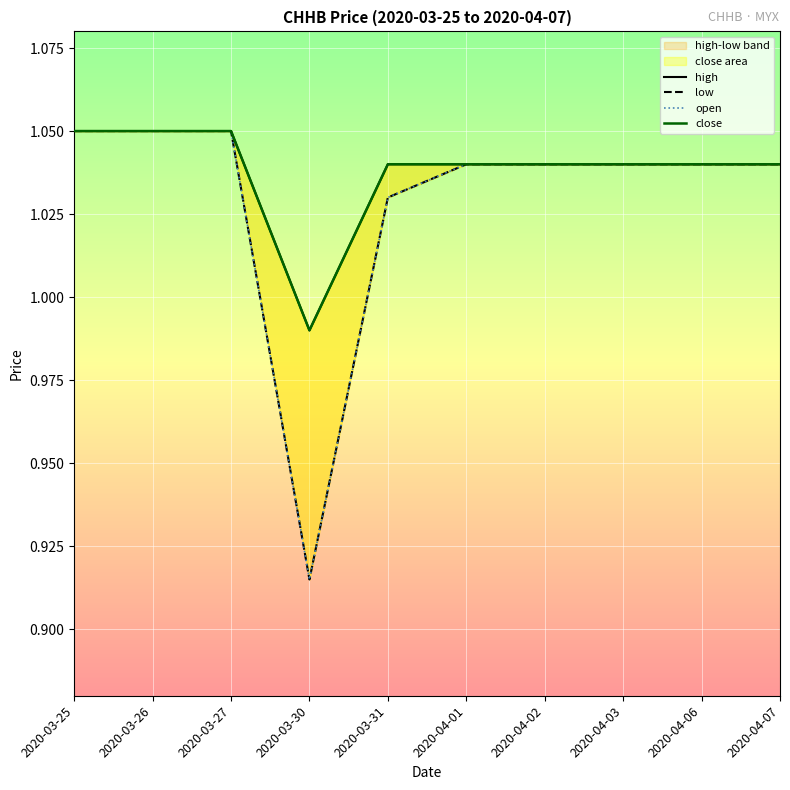

Rank the series by their maximum value, from lowest to highest.

high, low, open, close